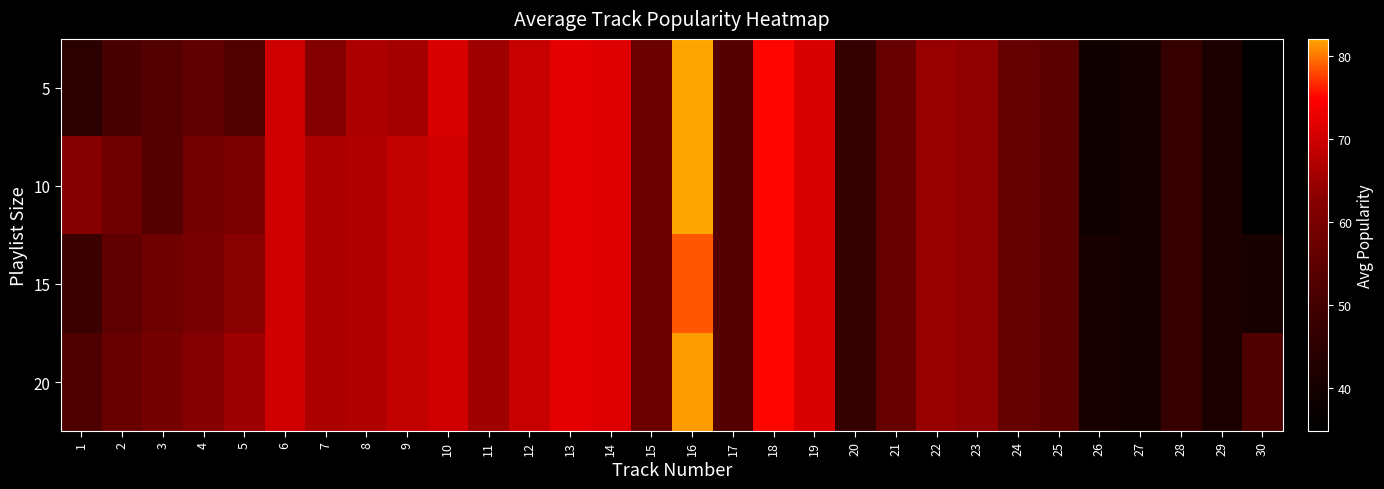

Reading left to right, extract all data points from this chart.

5: 1=45.0	2=51.2	3=53.0	4=55.4	5=52.6	6=70.0	7=61.6	8=66.6	9=65.6	10=71.0	11=65.2	12=69.2	13=72.2	14=71.6	15=57.2	16=82.0	17=53.6	18=75.0	19=71.0	20=47.0	21=56.4	22=64.4	23=63.6	24=56.2	25=54.2	26=38.6	27=39.8	28=47.8	29=41.4	30=34.8
10: 1=62.2	2=58.1	3=53.6	4=59.0	5=60.2	6=70.0	7=66.4	8=67.0	9=68.7	10=70.3	11=65.2	12=69.2	13=72.2	14=71.6	15=57.2	16=82.0	17=53.6	18=75.0	19=71.0	20=47.0	21=56.4	22=64.4	23=63.6	24=56.2	25=54.2	26=38.6	27=39.8	28=47.8	29=41.4	30=34.8
15: 1=48.6	2=55.0	3=58.0	4=60.0	5=63.0	6=70.0	7=66.4	8=67.0	9=68.7	10=70.3	11=65.2	12=69.2	13=72.2	14=71.6	15=57.2	16=78.6	17=53.6	18=75.0	19=71.0	20=47.0	21=56.4	22=64.4	23=63.6	24=56.2	25=54.2	26=40.0	27=39.8	28=47.8	29=41.4	30=40.1
20: 1=52.3	2=57.0	3=59.0	4=62.0	5=65.0	6=70.0	7=66.4	8=67.0	9=68.7	10=70.3	11=65.2	12=69.2	13=72.2	14=71.6	15=57.2	16=81.5	17=53.6	18=75.0	19=71.0	20=47.0	21=56.4	22=64.4	23=63.6	24=56.2	25=54.2	26=40.0	27=39.8	28=47.8	29=41.4	30=52.3